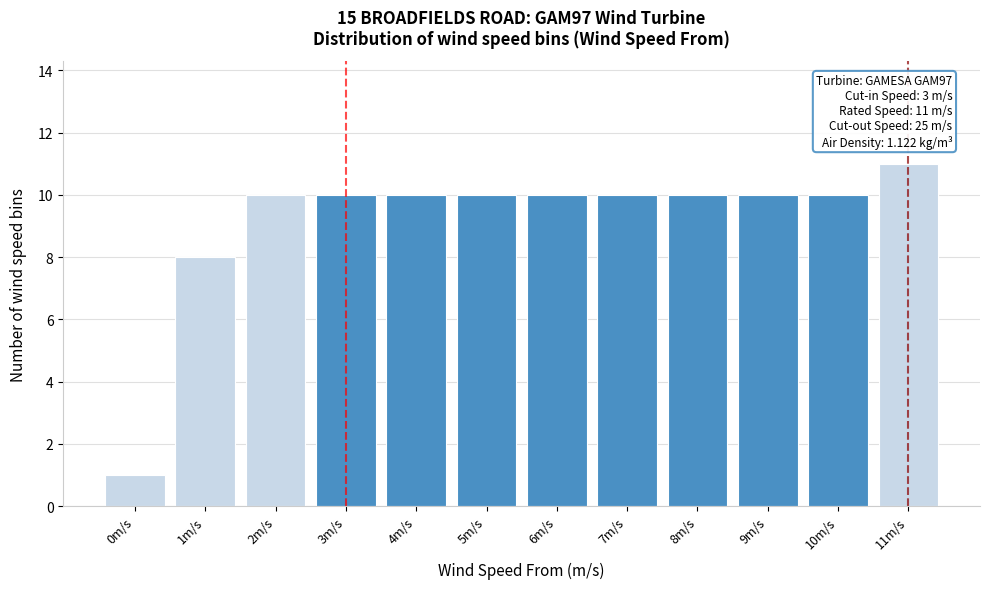

Reading left to right, transcribe all the data shown in this chart.

0m/s=1	1m/s=8	2m/s=10	3m/s=10	4m/s=10	5m/s=10	6m/s=10	7m/s=10	8m/s=10	9m/s=10	10m/s=10	11m/s=11